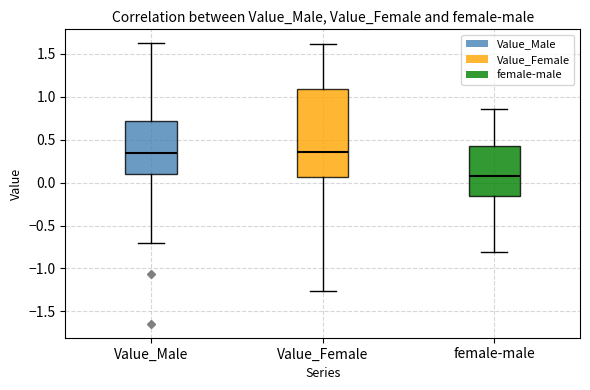

Reading left to right, transcribe this box plot: for each box, give where its median line is, the range the box spans, and where its two whiskers end, as read against the y-axis. The values are not printed on the chart, so give them approximately, as read against the axis.

Value_Male: median 0.35, box 0.10 to 0.70, whiskers -0.70 to 1.60
Value_Female: median 0.35, box 0.05 to 1.10, whiskers -1.25 to 1.60
female-male: median 0.10, box -0.15 to 0.40, whiskers -0.80 to 0.85